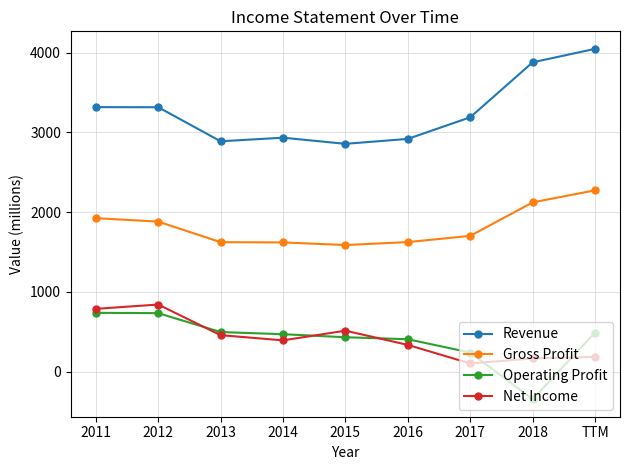

At 2014, list the series in order from smallest to largest.

Net Income, Operating Profit, Gross Profit, Revenue